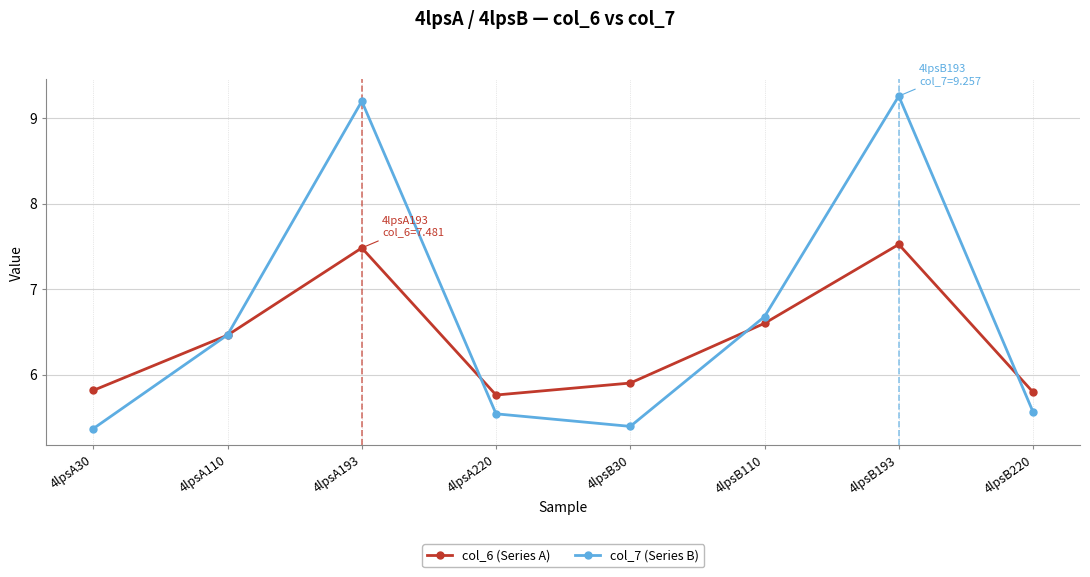

What is the spread (max minus min) of values at 4lpsA30?

0.4